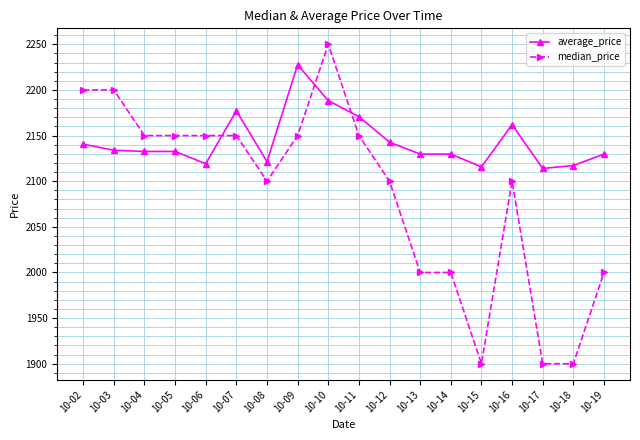

How many lines are shown in the chart?

2